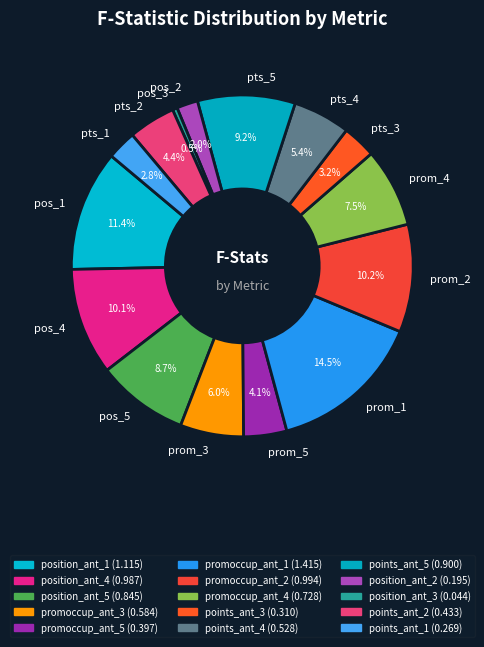

Approximately how many times larger is the value at prom_2 compared to pos_1?

0.9